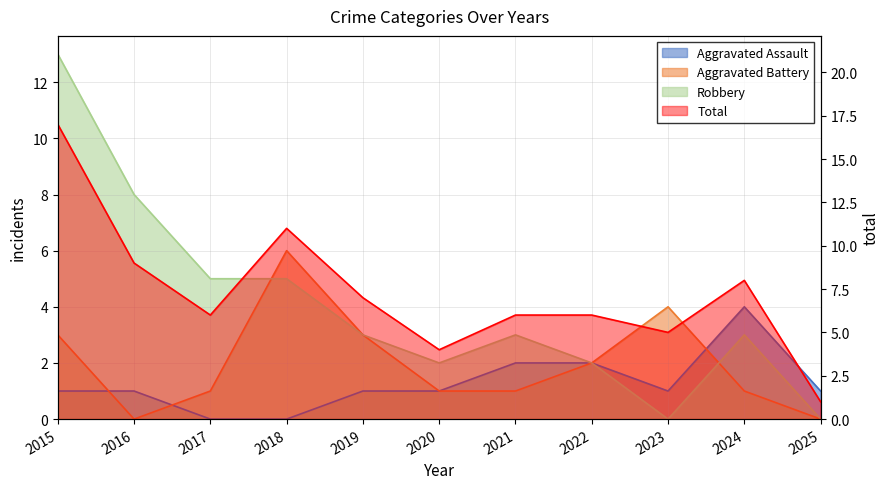

Reading left to right, list all the values displayed in this chart.

Aggravated Assault: 2015=1	2016=1	2017=0	2018=0	2019=1	2020=1	2021=2	2022=2	2023=1	2024=4	2025=1
Aggravated Battery: 2015=3	2016=0	2017=1	2018=6	2019=3	2020=1	2021=1	2022=2	2023=4	2024=1	2025=0
Robbery: 2015=13	2016=8	2017=5	2018=5	2019=3	2020=2	2021=3	2022=2	2023=0	2024=3	2025=0
Total: 2015=17	2016=9	2017=6	2018=11	2019=7	2020=4	2021=6	2022=6	2023=5	2024=8	2025=1